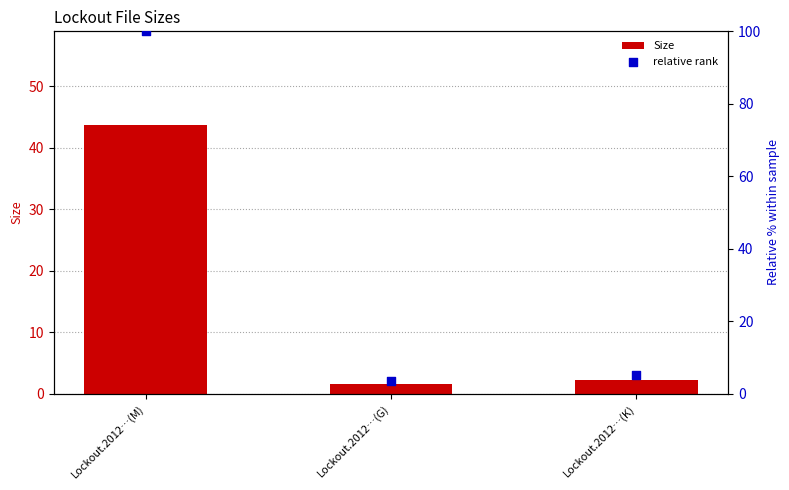

Which series has the largest total across all categories?

relative rank